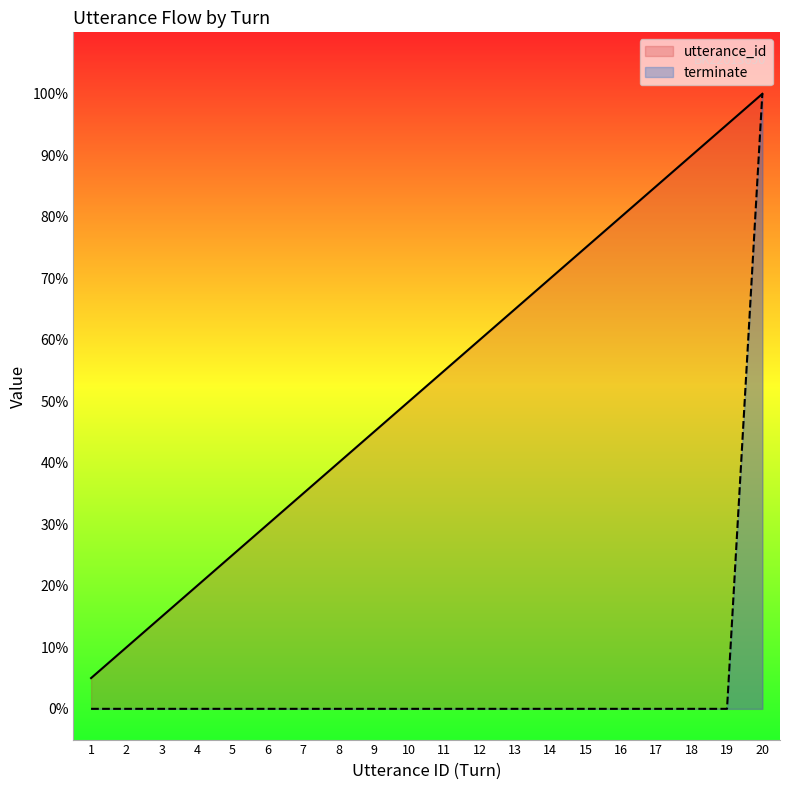

The utterance_id series shows 21.8 at 9. True or false?

False